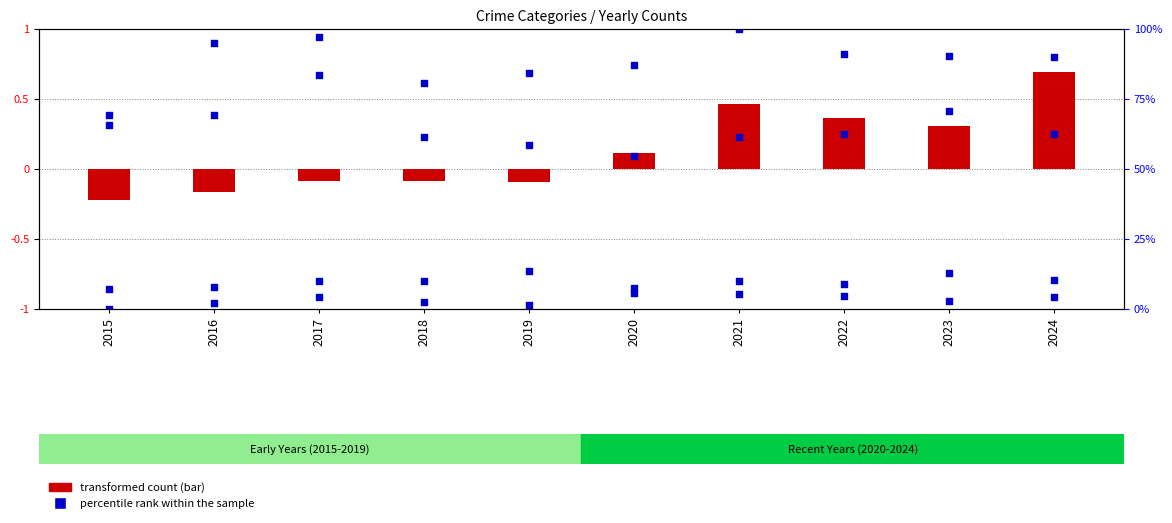

What is the total value across all series at 2016?

-0.7